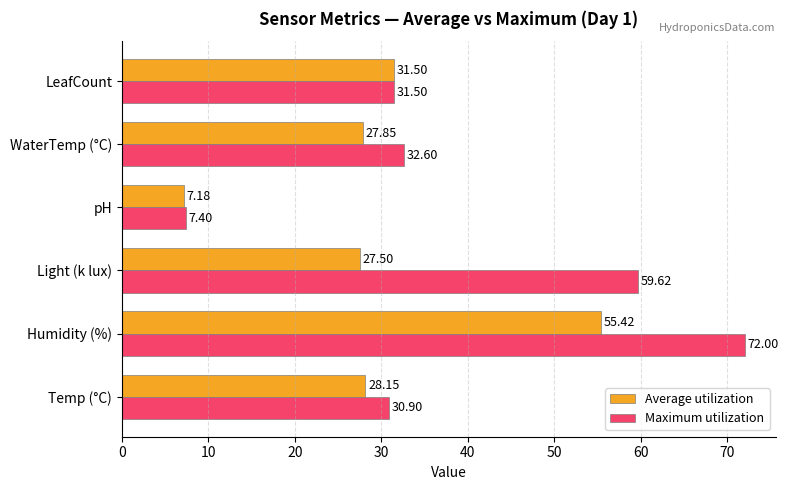

List the series in order of their overall mean, lowest first.

Average utilization, Maximum utilization